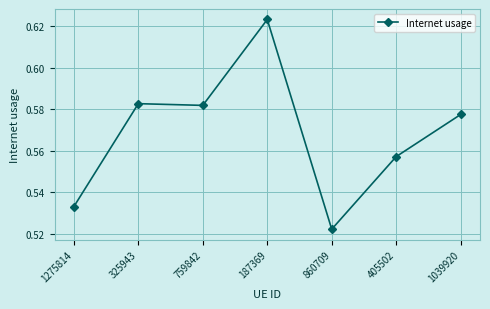

Where is the data nearest to the value 0?

860709